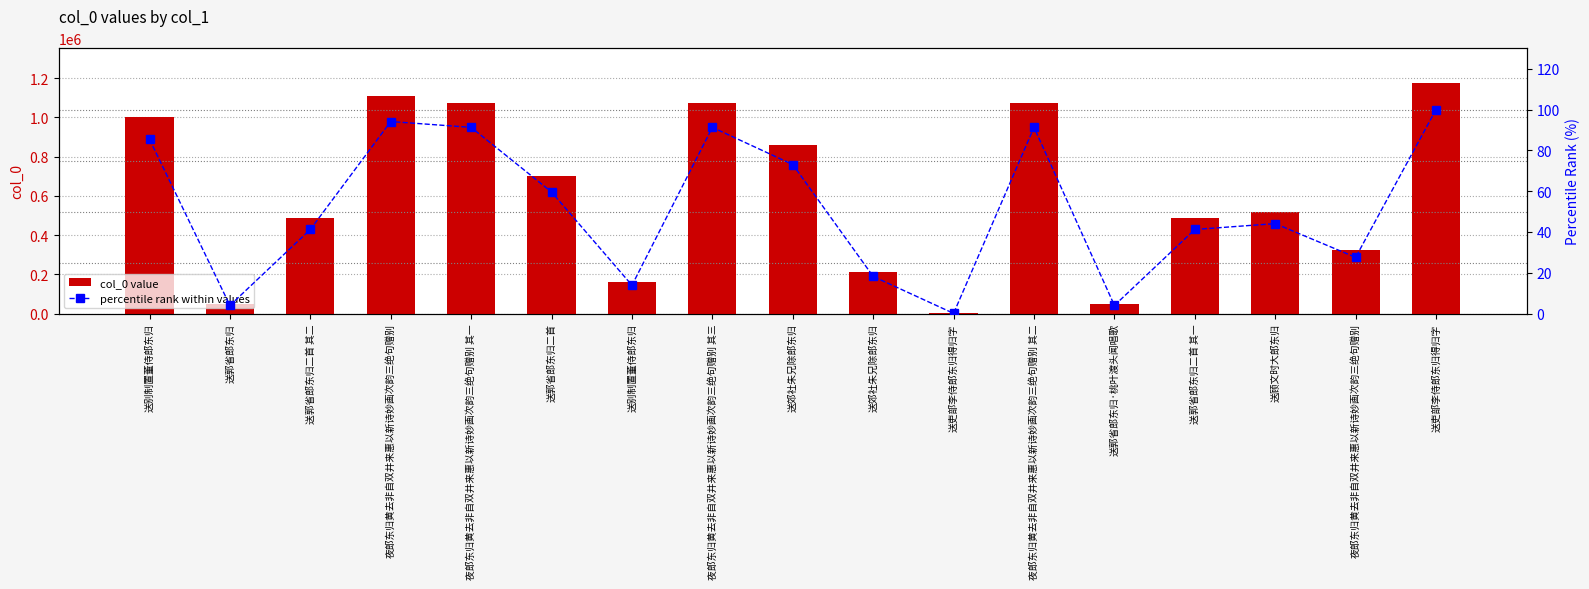

Is it true that percentile rank within values equals 85.4 at 送别制置董侍郎东归?

True